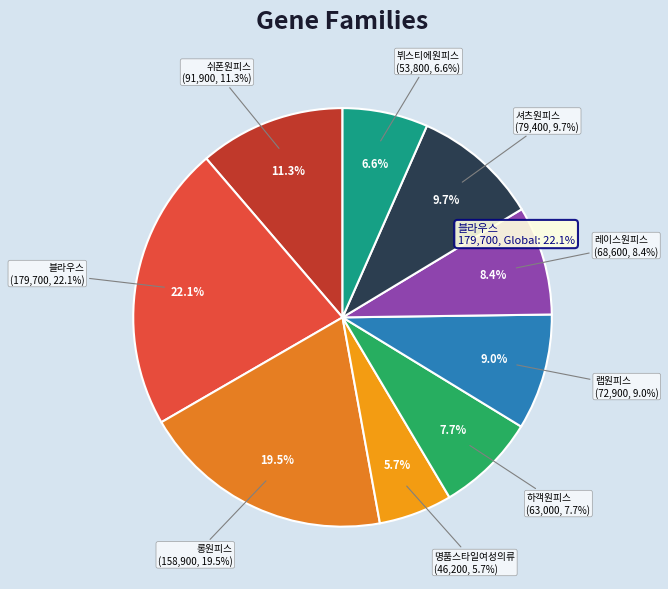

Count the number of slices in the pie.

9